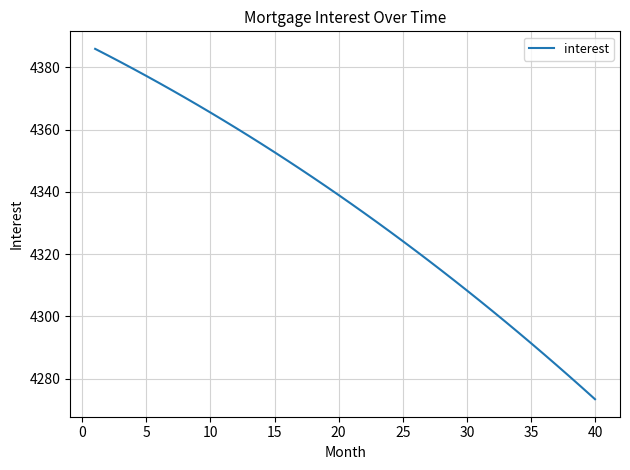

How many series are shown in this chart?

1